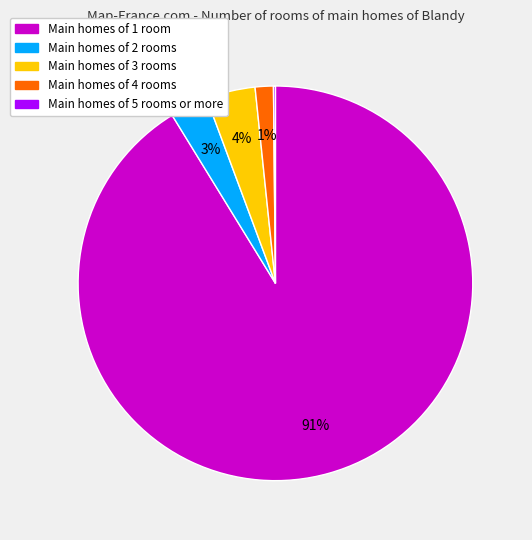

To the nearest percent, what is the average slice percentage?

20%